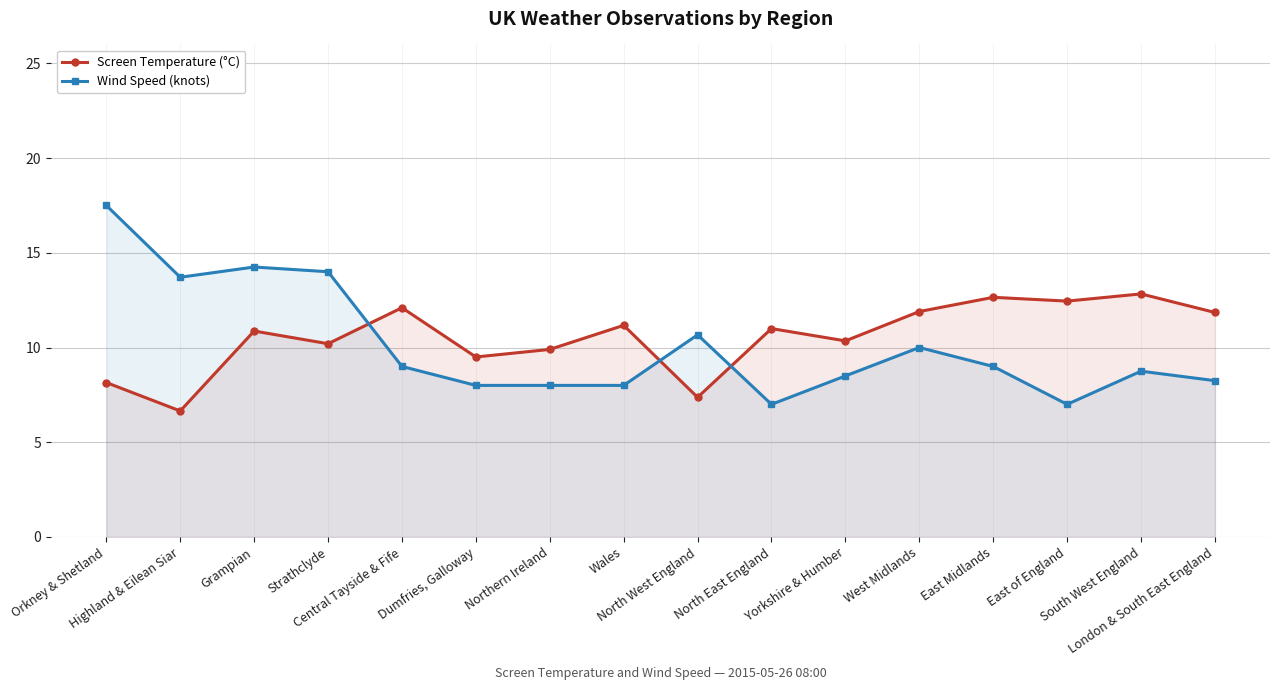

Where is the first local minimum for Wind Speed (knots)?

Highland & Eilean Siar